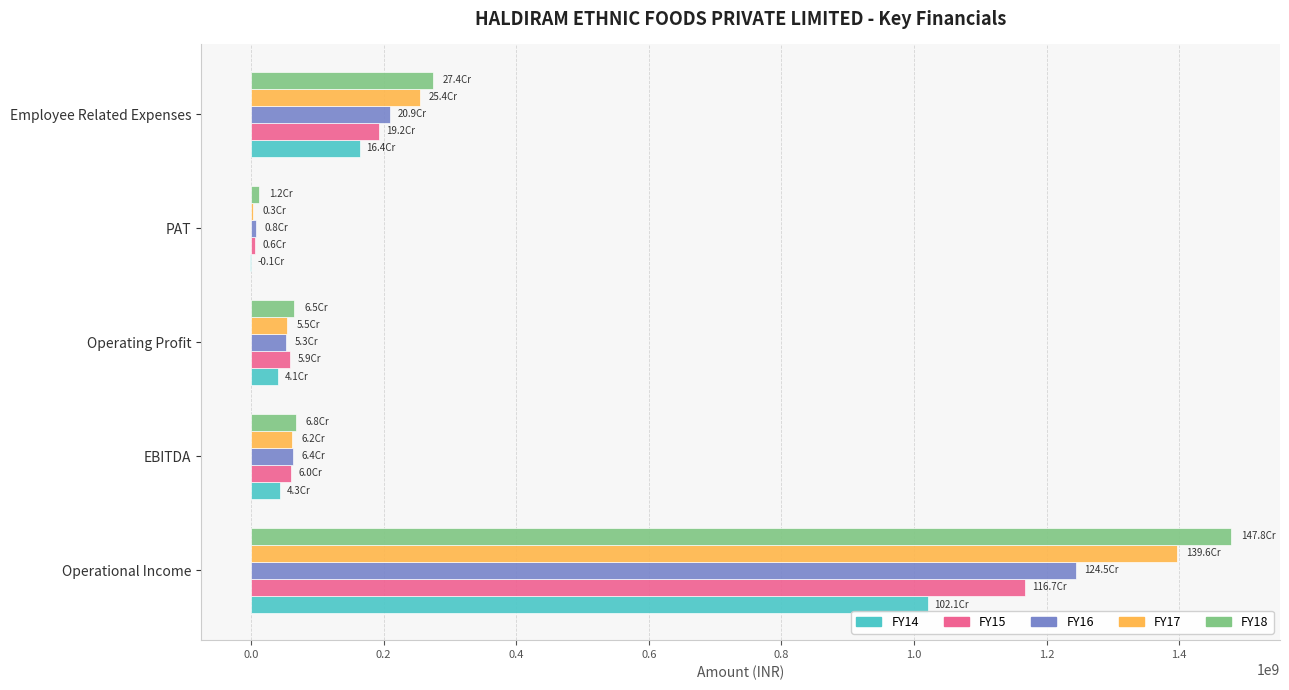

Between EBITDA and Employee Related Expenses, which series saw the biggest shift?

FY18